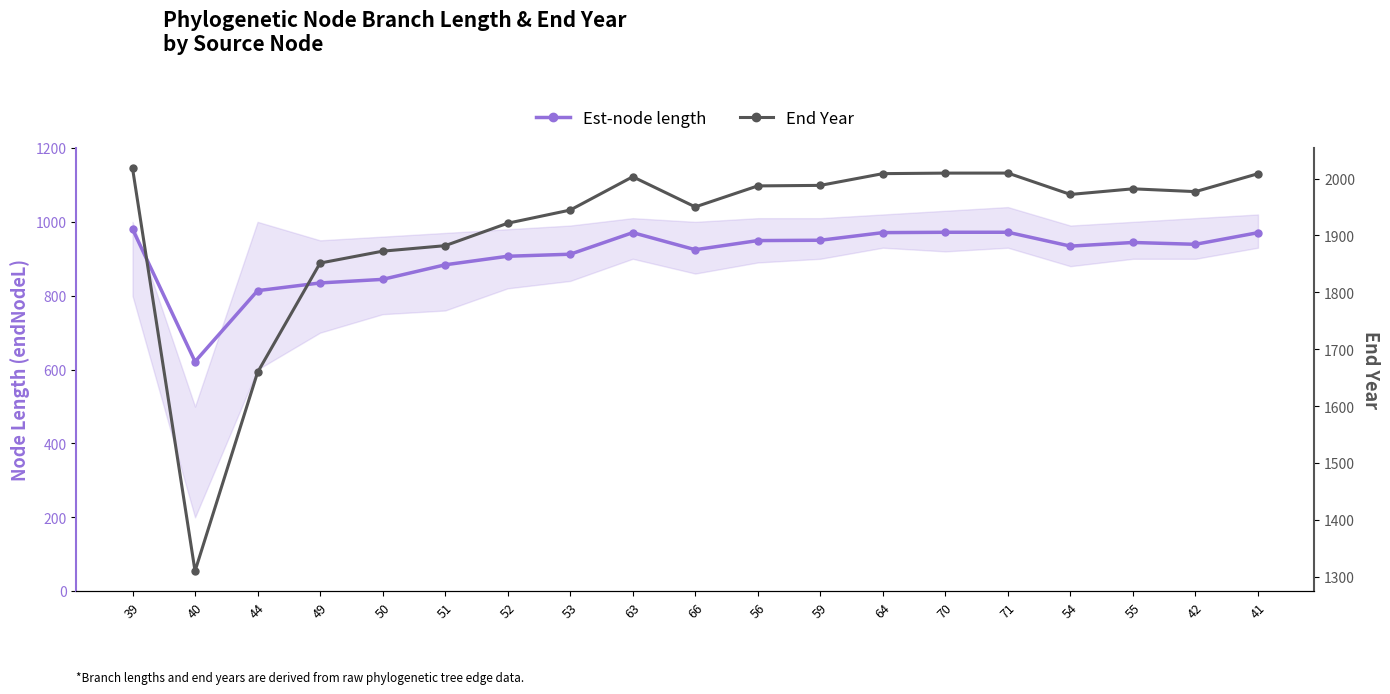

The End Year series shows 910.6 at 66. True or false?

False